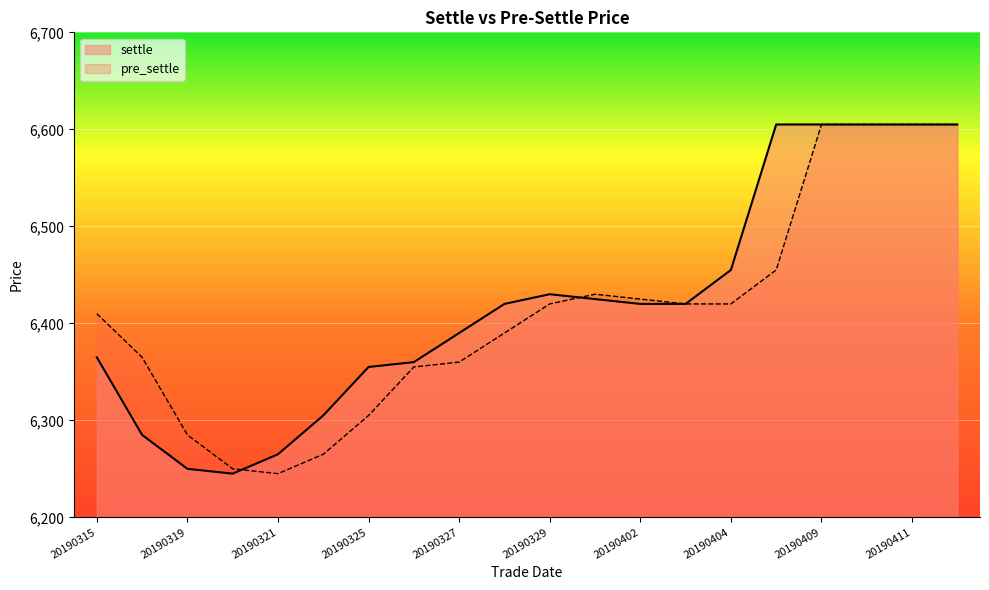

Reading right to left, what are all the values shown in this chart?

settle: 20190412=6605	20190411=6605	20190410=6605	20190409=6605	20190408=6605	20190404=6455	20190403=6420	20190402=6420	20190401=6425	20190329=6430	20190328=6420	20190327=6390	20190326=6360	20190325=6355	20190322=6305	20190321=6265	20190320=6245	20190319=6250	20190318=6285	20190315=6365
pre_settle: 20190412=6605	20190411=6605	20190410=6605	20190409=6605	20190408=6455	20190404=6420	20190403=6420	20190402=6425	20190401=6430	20190329=6420	20190328=6390	20190327=6360	20190326=6355	20190325=6305	20190322=6265	20190321=6245	20190320=6250	20190319=6285	20190318=6365	20190315=6410